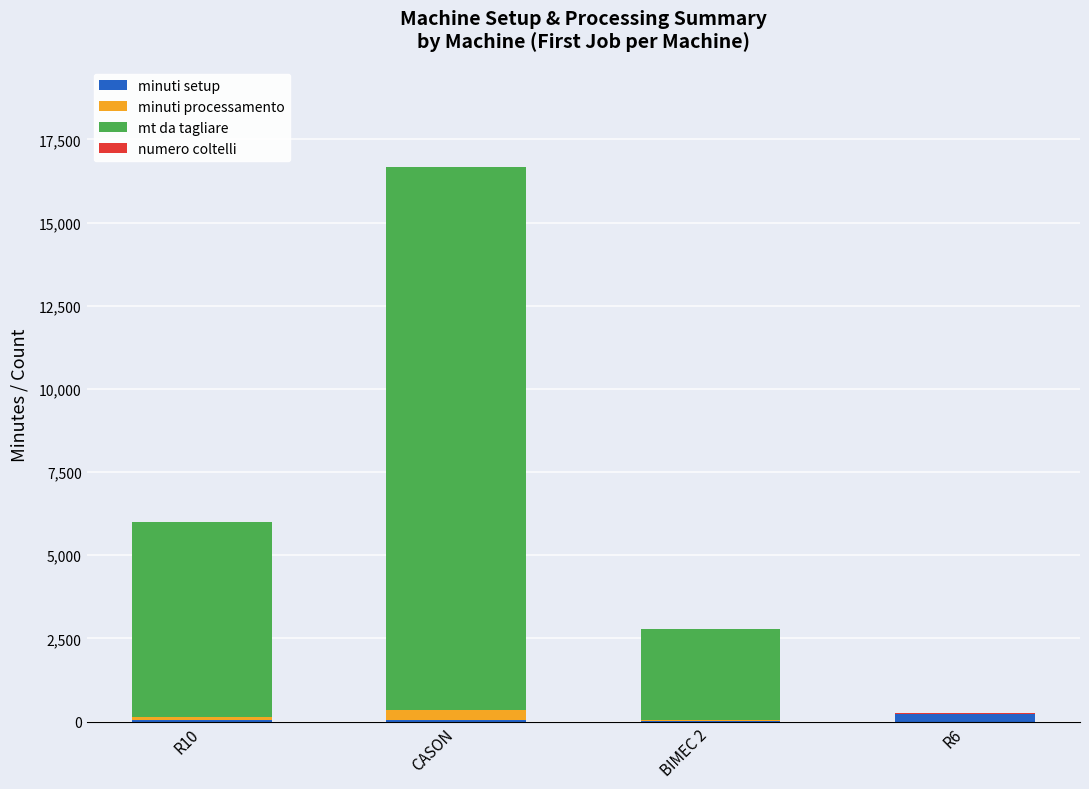

At which category is the sum across all series the highest?

CASON